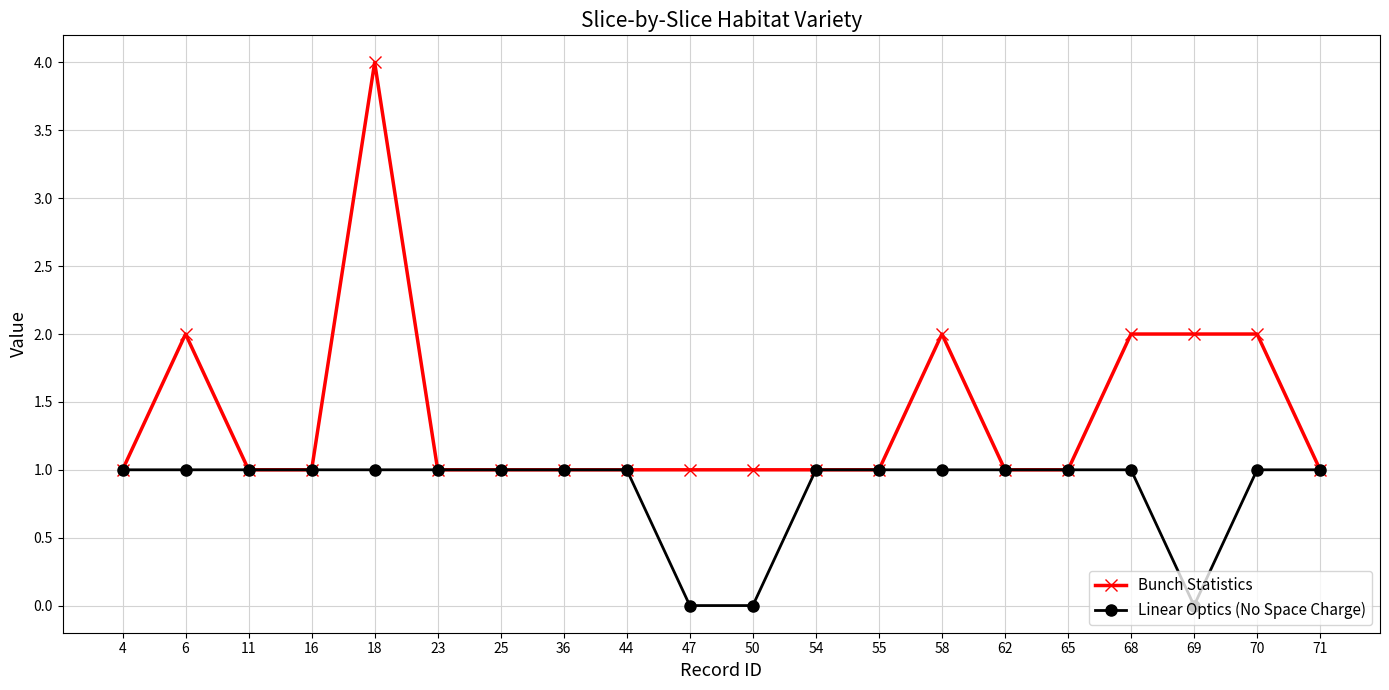

Does the chart display data point markers on the line(s)?

Yes